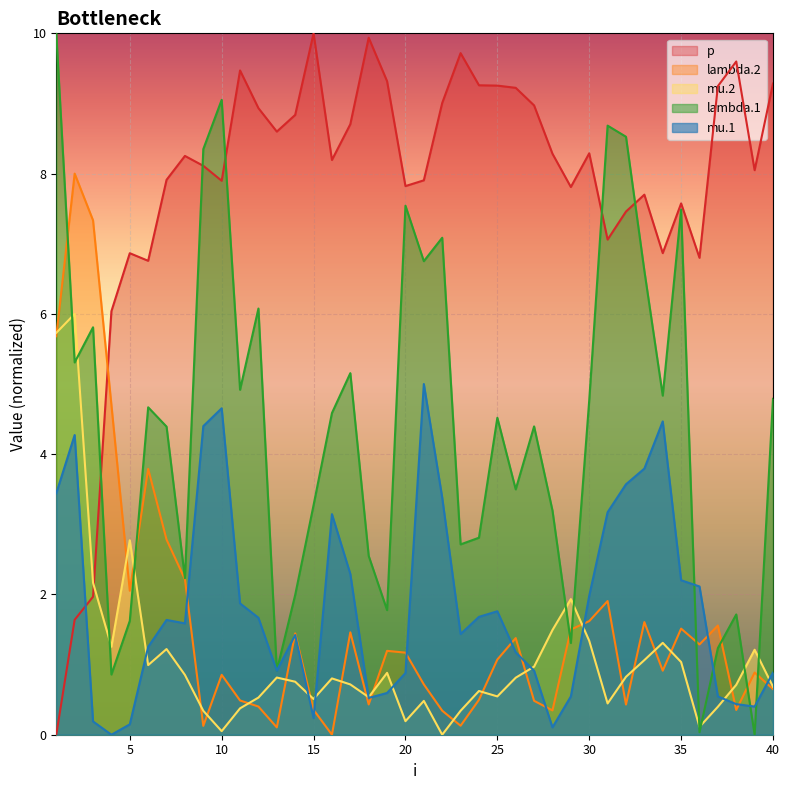

Reading left to right, list all the values displayed in this chart.

lambda.1: 1=10.0	2=5.3	3=5.8	4=0.9	5=1.6	6=4.7	7=4.4	8=2.2	9=8.3	10=9.1	11=4.9	12=6.1	13=0.9	14=2.0	15=3.3	16=4.6	17=5.2	18=2.5	19=1.8	20=7.5	21=6.8	22=7.1	23=2.7	24=2.8	25=4.5	26=3.5	27=4.4	28=3.2	29=1.3	30=4.8	31=8.7	32=8.5	33=6.6	34=4.8	35=7.5	36=0.0	37=1.2	38=1.7	39=0.0	40=4.8
mu.1: 1=3.4	2=4.3	3=0.2	4=0.0	5=0.1	6=1.3	7=1.6	8=1.6	9=4.4	10=4.7	11=1.9	12=1.7	13=0.9	14=1.4	15=0.2	16=3.1	17=2.3	18=0.5	19=0.6	20=0.9	21=5.0	22=3.4	23=1.4	24=1.7	25=1.8	26=1.2	27=0.9	28=0.1	29=0.5	30=2.0	31=3.2	32=3.6	33=3.8	34=4.5	35=2.2	36=2.1	37=0.5	38=0.4	39=0.4	40=0.9
lambda.2: 1=5.7	2=8.0	3=7.3	4=4.7	5=2.1	6=3.8	7=2.8	8=2.2	9=0.1	10=0.9	11=0.5	12=0.4	13=0.1	14=1.4	15=0.4	16=0.0	17=1.5	18=0.4	19=1.2	20=1.2	21=0.7	22=0.3	23=0.1	24=0.5	25=1.1	26=1.4	27=0.5	28=0.3	29=1.5	30=1.6	31=1.9	32=0.4	33=1.6	34=0.9	35=1.5	36=1.3	37=1.6	38=0.4	39=0.9	40=0.7
mu.2: 1=5.7	2=6.0	3=2.2	4=1.3	5=2.8	6=1.0	7=1.2	8=0.9	9=0.3	10=0.1	11=0.4	12=0.5	13=0.8	14=0.8	15=0.5	16=0.8	17=0.7	18=0.5	19=0.9	20=0.2	21=0.5	22=0.0	23=0.3	24=0.6	25=0.5	26=0.8	27=1.0	28=1.5	29=1.9	30=1.3	31=0.4	32=0.8	33=1.1	34=1.3	35=1.0	36=0.1	37=0.4	38=0.7	39=1.2	40=0.7
p: 1=0.0	2=1.6	3=2.0	4=6.0	5=6.9	6=6.8	7=7.9	8=8.3	9=8.1	10=7.9	11=9.5	12=8.9	13=8.6	14=8.8	15=10.0	16=8.2	17=8.7	18=9.9	19=9.3	20=7.8	21=7.9	22=9.0	23=9.7	24=9.3	25=9.3	26=9.2	27=9.0	28=8.3	29=7.8	30=8.3	31=7.1	32=7.5	33=7.7	34=6.9	35=7.6	36=6.8	37=9.2	38=9.6	39=8.0	40=9.3